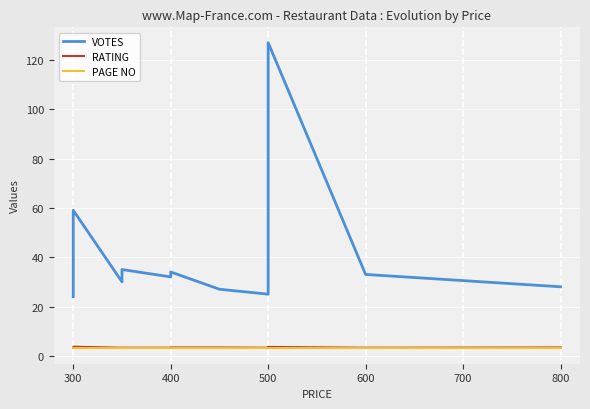

What is the average value of the RATING series?

3.4